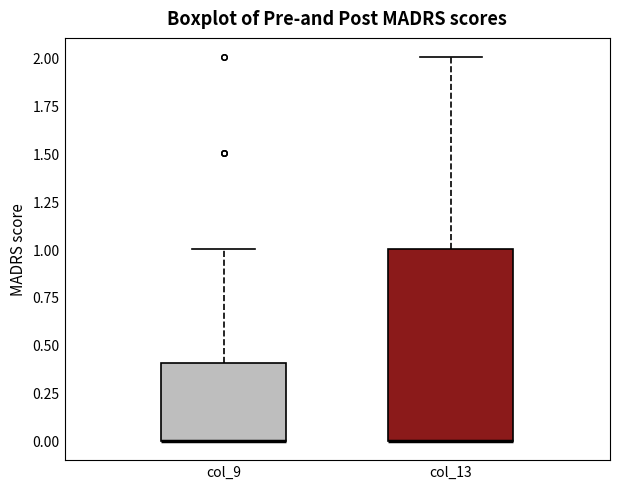

Which box is the tallest, from its lower edge to its upper edge?

col_13